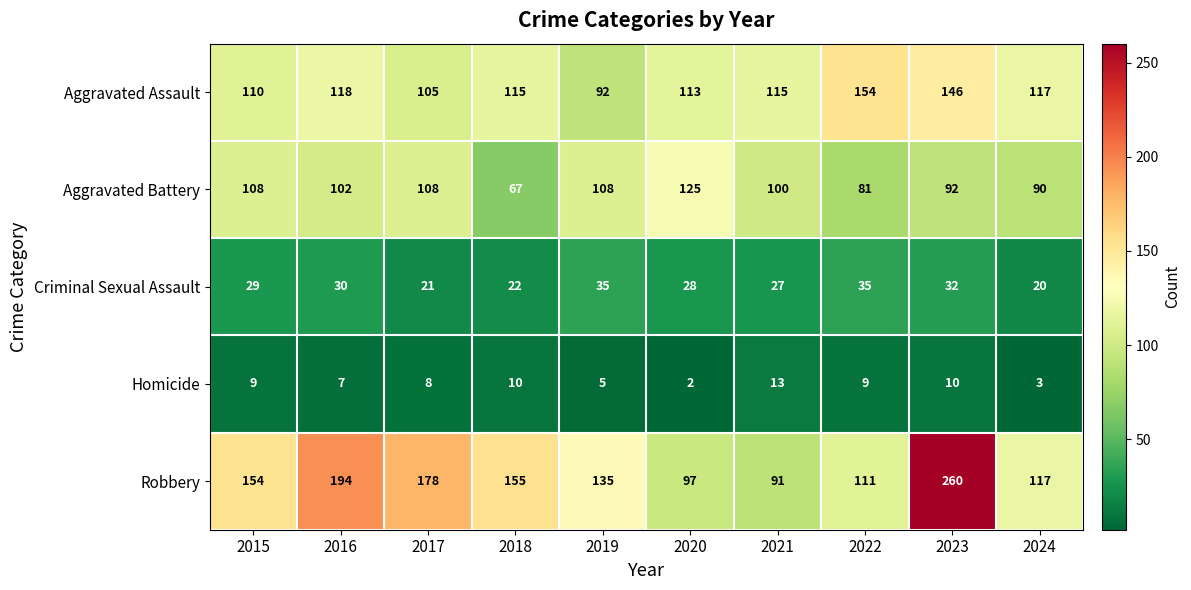

The Homicide series shows 10 at 2018. True or false?

True